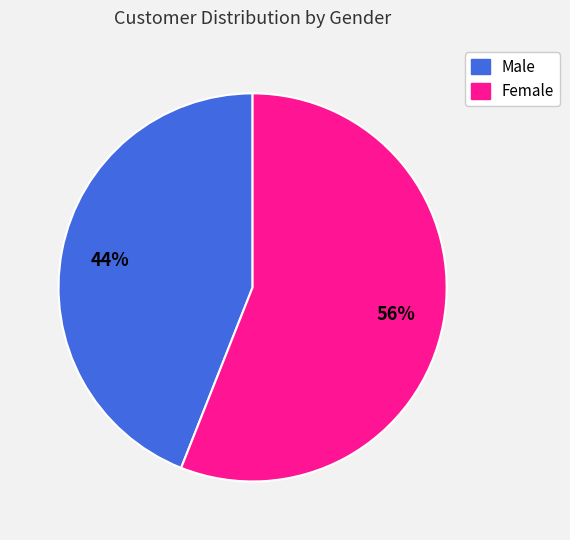

Combined, do Female and Male account for over 50%?

Yes